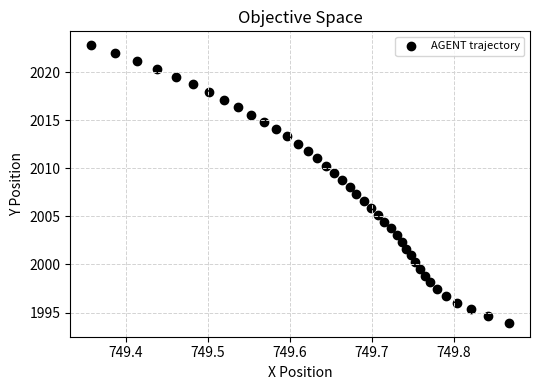

What is the range of X values (max minus min)?

0.5